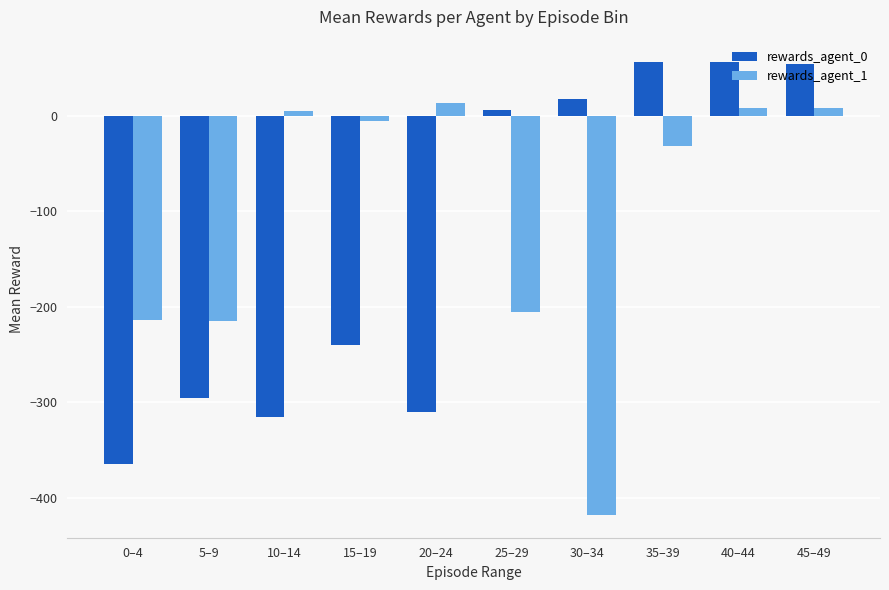

How many distinct data groups are displayed?

2